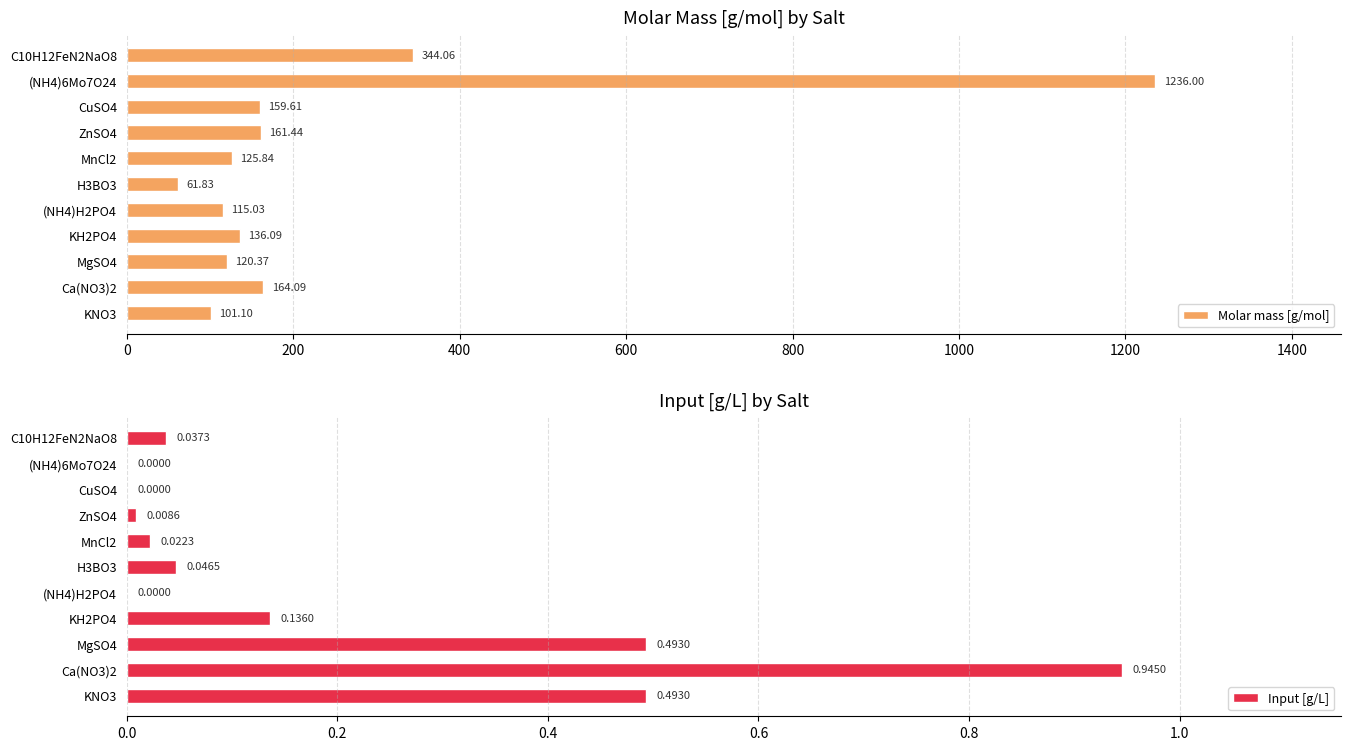

What is the sum of the Molar mass [g/mol] values at (NH4)6Mo7O24 and MnCl2?

1361.8